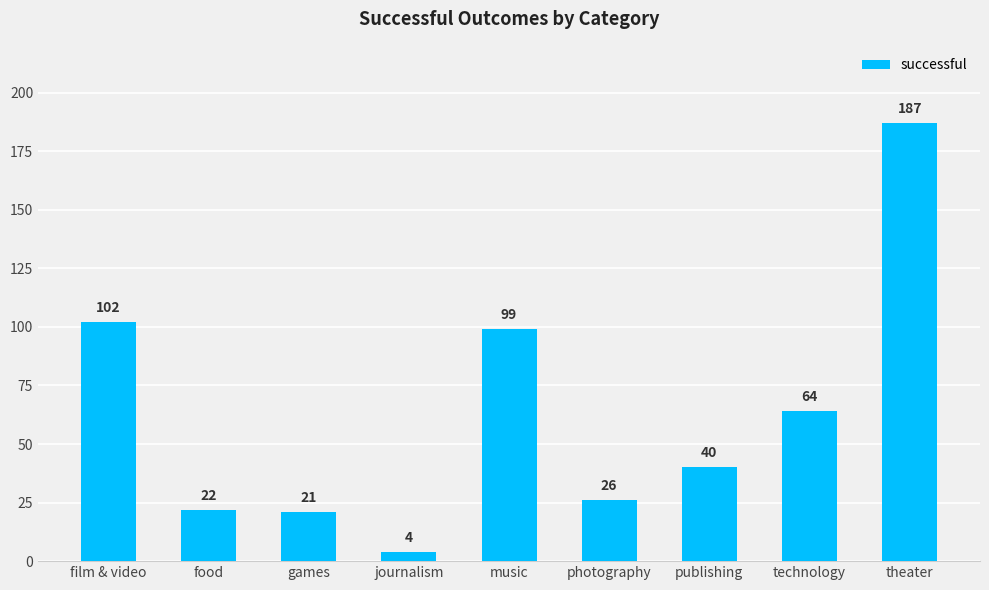

At which label is the value closest to 95?

music